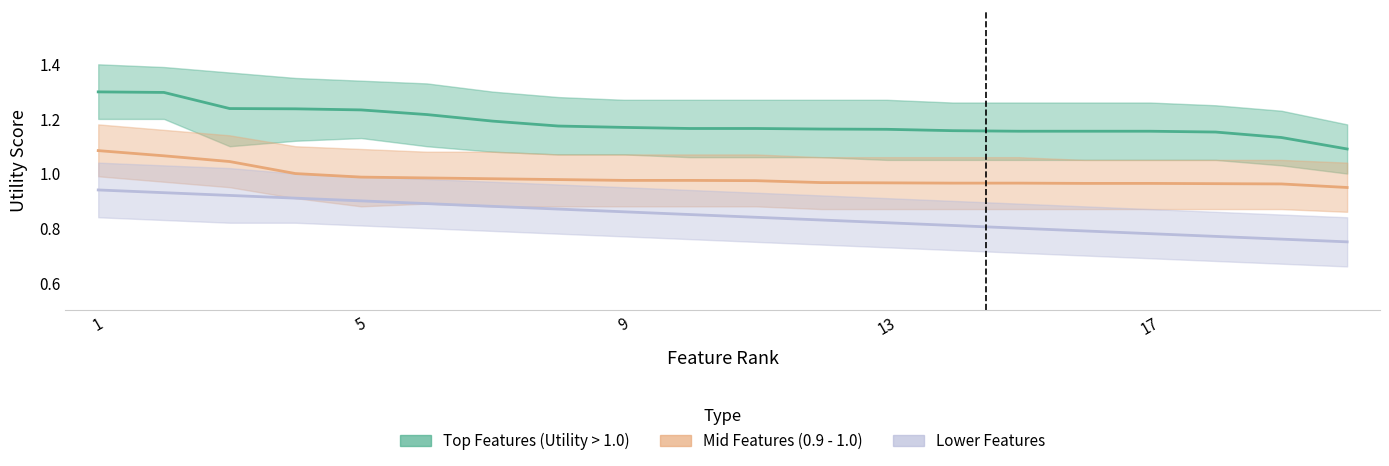

The Mid Features (0.9 - 1.0) series shows 1.6 at 3. True or false?

False